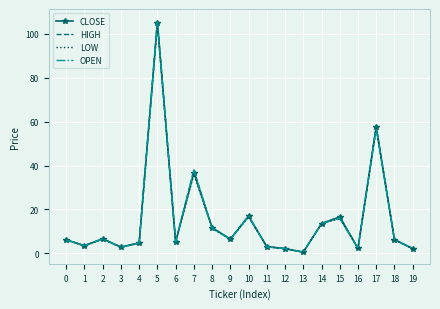

What is the total value across all series at 4?

18.9